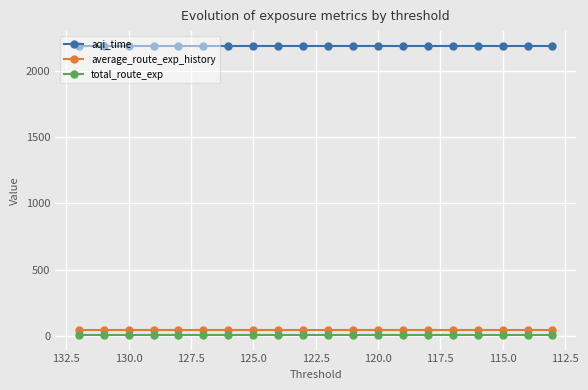

What is the highest value of the average_route_exp_history series?

42.5